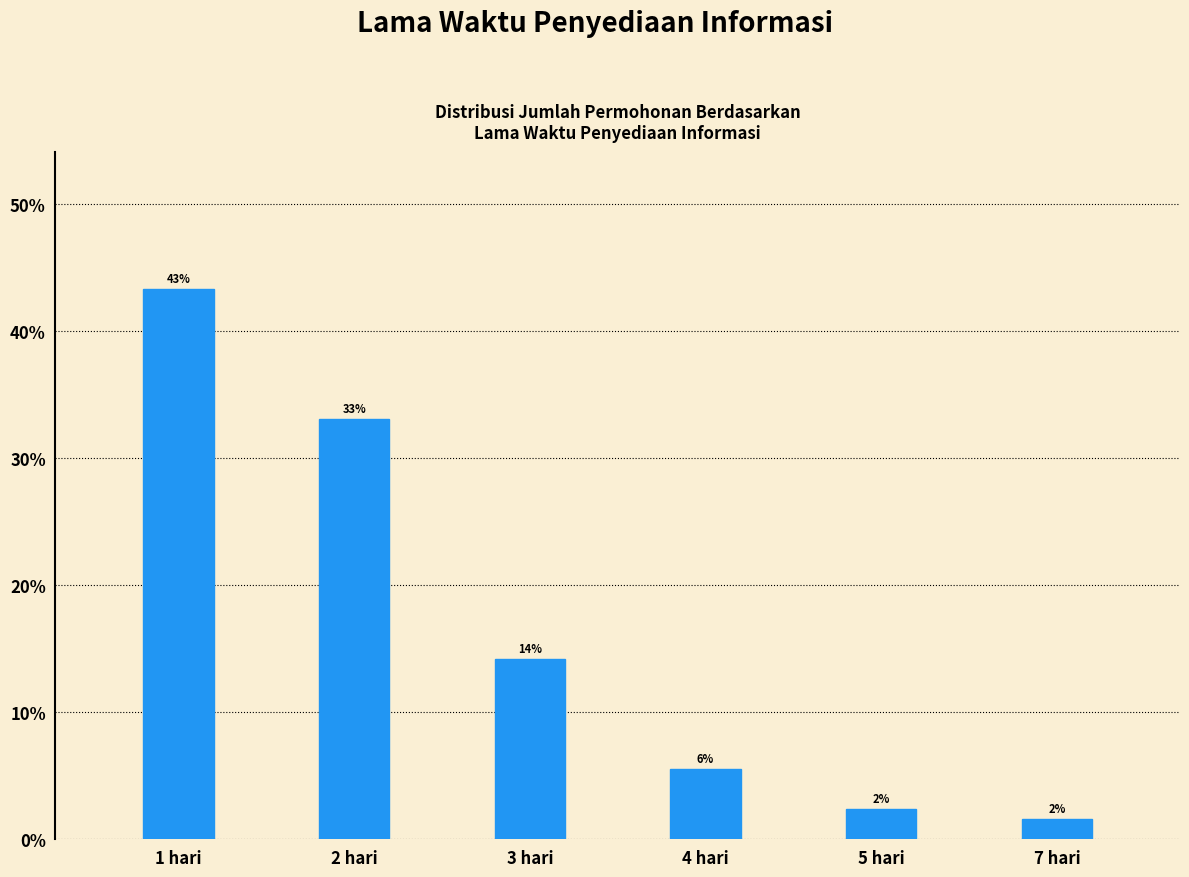

What is the maximum value shown in the chart?

43.3